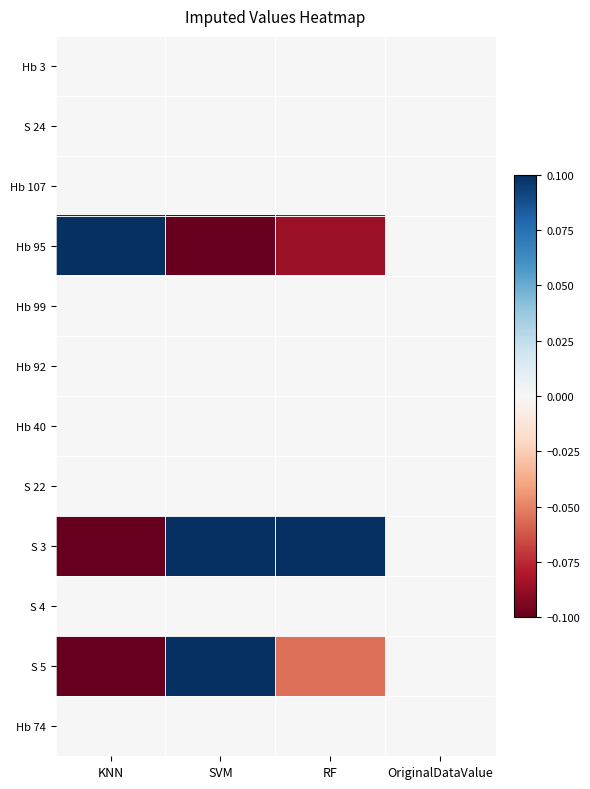

What is the spread (max minus min) of values at KNN?

2.0